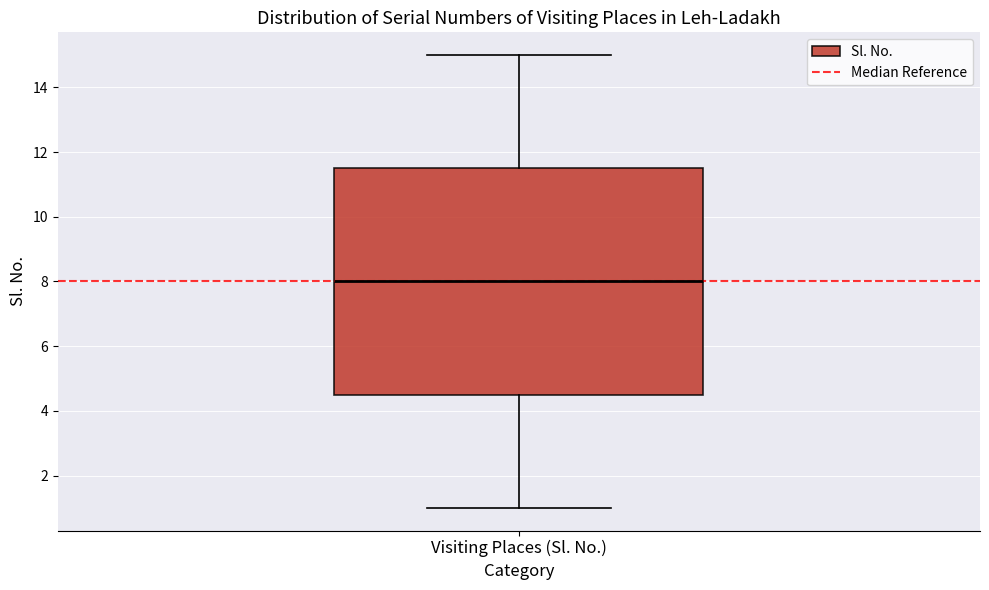

Transcribe this box plot: give where the median line is, the range the box spans, and where the two whiskers end, as read against the y-axis. The values are not printed on the chart, so give them approximately, as read against the axis.

median 8.0, box 4.6 to 11.6, whiskers 1.0 to 15.0